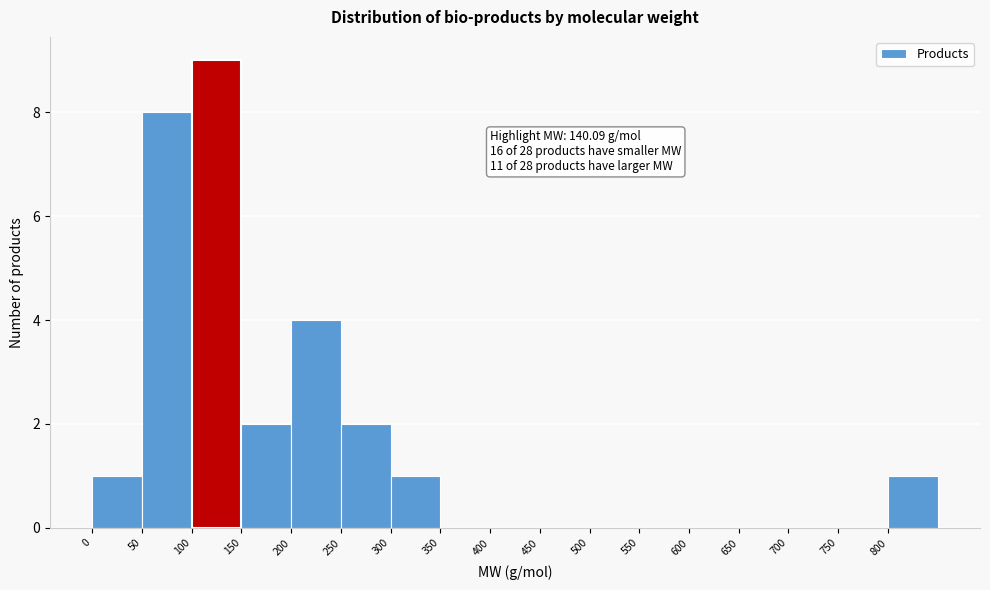

Over which range of the x-axis is the bar tallest?

100 to 150